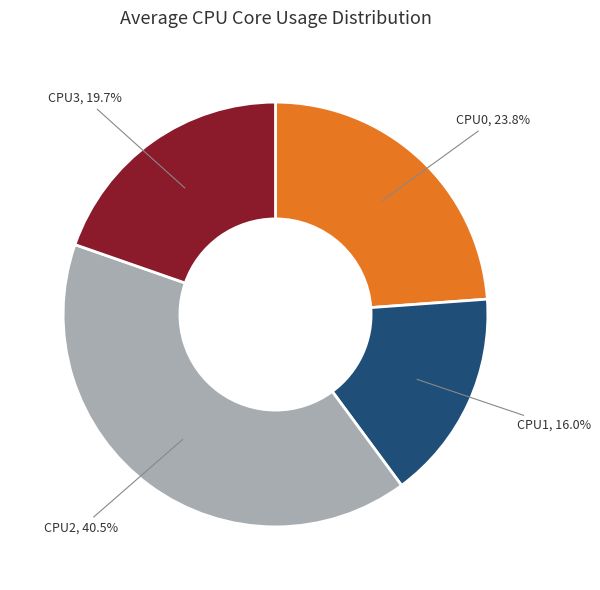

Does any single category account for the majority?

No